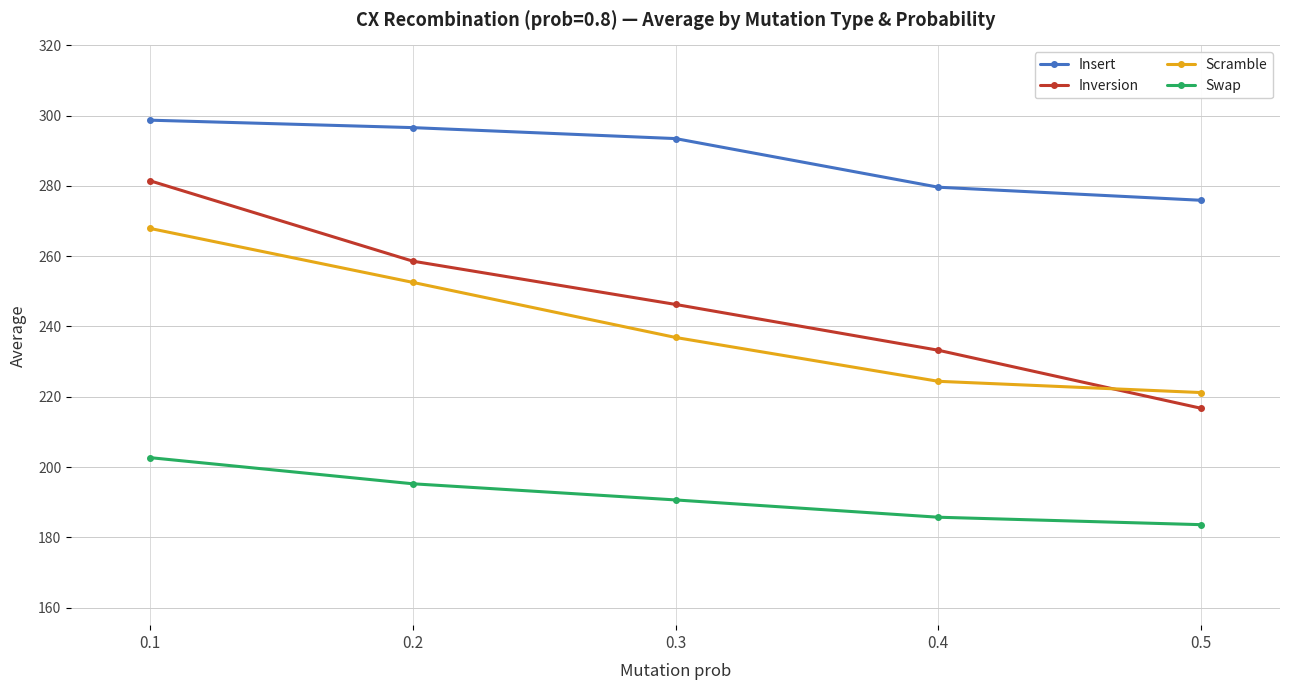

What is the maximum value shown in the chart?

298.7